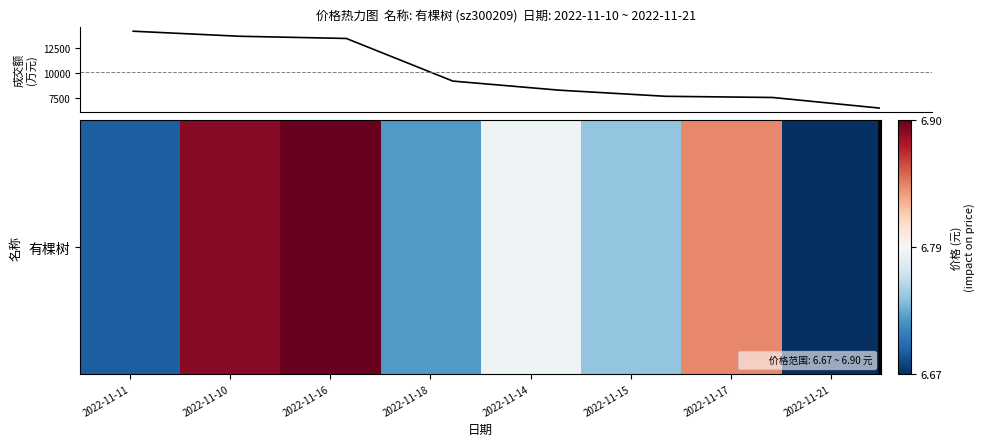

What is the greatest value displayed?

14180